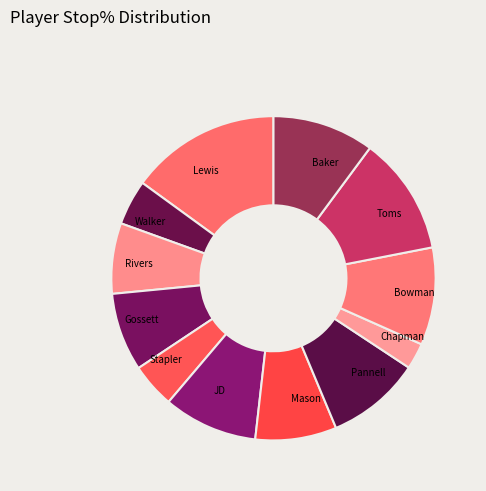

Count the number of slices in the pie.

12